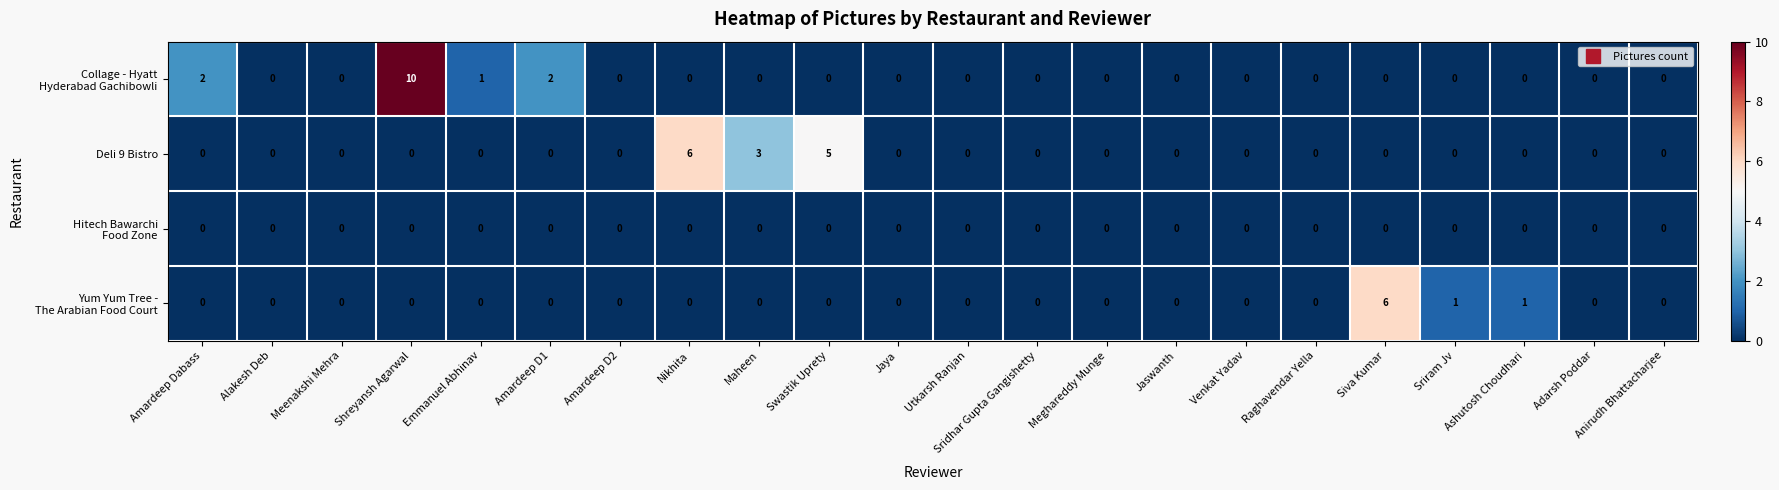

What is the difference between the highest and lowest values at Nikhita?

6